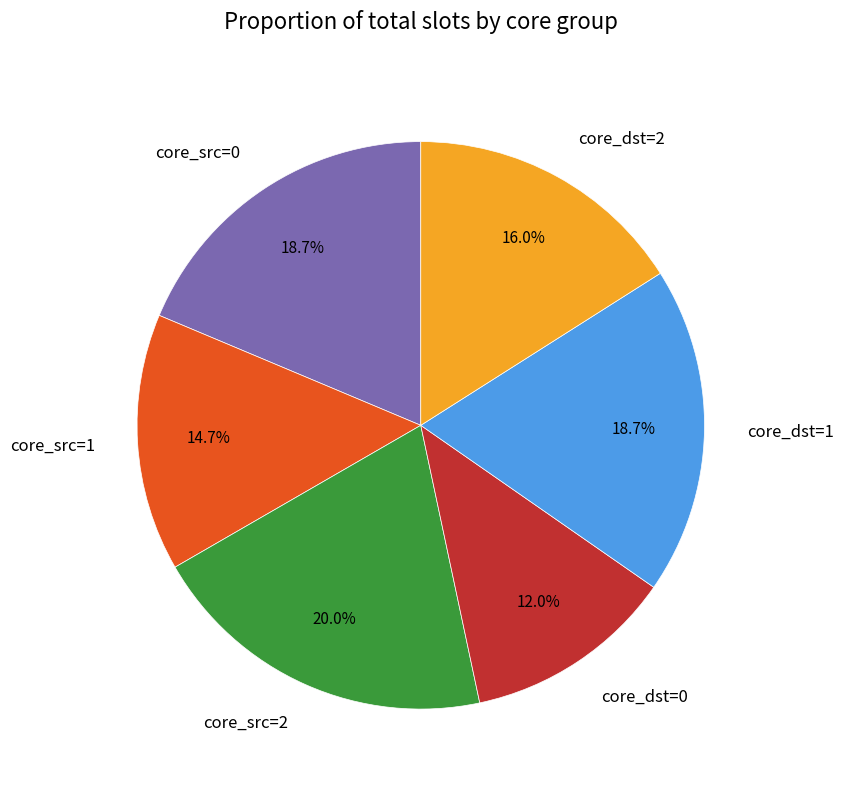

Does any single category account for the majority?

No